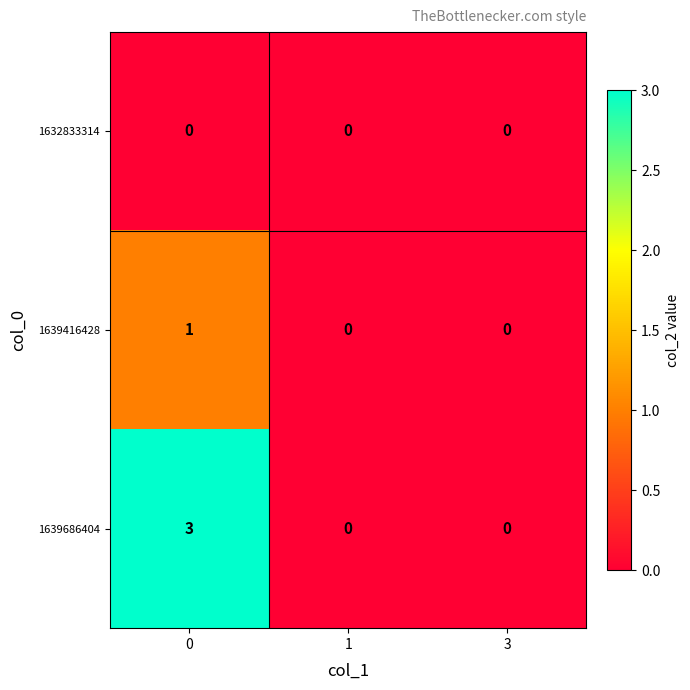

Is it true that 1639686404 equals -2 at 1?

False